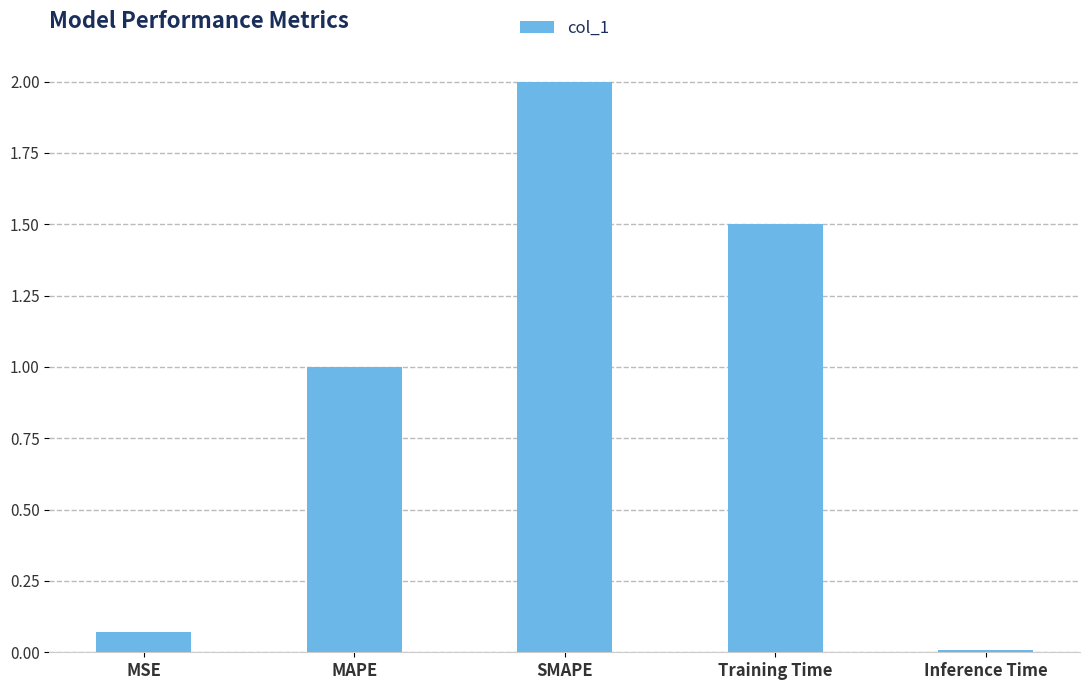

What position from the left is Training Time?

4